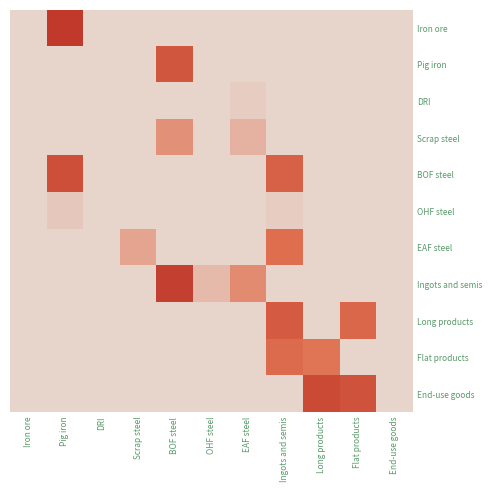

Reading left to right, list all the values displayed in this chart.

Iron ore: Iron ore=0.0	Pig iron=1.0	DRI=0.0	Scrap steel=0.0	BOF steel=0.0	OHF steel=0.0	EAF steel=0.0	Ingots and semis=0.0	Long products=0.0	Flat products=0.0	End-use goods=0.0
Pig iron: Iron ore=0.0	Pig iron=0.0	DRI=0.0	Scrap steel=0.0	BOF steel=0.7	OHF steel=0.0	EAF steel=0.0	Ingots and semis=0.0	Long products=0.0	Flat products=0.0	End-use goods=0.0
DRI: Iron ore=0.0	Pig iron=0.0	DRI=0.0	Scrap steel=0.0	BOF steel=0.0	OHF steel=0.0	EAF steel=0.0	Ingots and semis=0.0	Long products=0.0	Flat products=0.0	End-use goods=0.0
Scrap steel: Iron ore=0.0	Pig iron=0.0	DRI=0.0	Scrap steel=0.0	BOF steel=0.3	OHF steel=0.0	EAF steel=0.2	Ingots and semis=0.0	Long products=0.0	Flat products=0.0	End-use goods=0.0
BOF steel: Iron ore=0.0	Pig iron=0.8	DRI=0.0	Scrap steel=0.0	BOF steel=0.0	OHF steel=0.0	EAF steel=0.0	Ingots and semis=0.6	Long products=0.0	Flat products=0.0	End-use goods=0.0
OHF steel: Iron ore=0.0	Pig iron=0.1	DRI=0.0	Scrap steel=0.0	BOF steel=0.0	OHF steel=0.0	EAF steel=0.0	Ingots and semis=0.0	Long products=0.0	Flat products=0.0	End-use goods=0.0
EAF steel: Iron ore=0.0	Pig iron=0.0	DRI=0.0	Scrap steel=0.2	BOF steel=0.0	OHF steel=0.0	EAF steel=0.0	Ingots and semis=0.5	Long products=0.0	Flat products=0.0	End-use goods=0.0
Ingots and semis: Iron ore=0.0	Pig iron=0.0	DRI=0.0	Scrap steel=0.0	BOF steel=0.9	OHF steel=0.1	EAF steel=0.4	Ingots and semis=0.0	Long products=0.0	Flat products=0.0	End-use goods=0.0
Long products: Iron ore=0.0	Pig iron=0.0	DRI=0.0	Scrap steel=0.0	BOF steel=0.0	OHF steel=0.0	EAF steel=0.0	Ingots and semis=0.7	Long products=0.0	Flat products=0.6	End-use goods=0.0
Flat products: Iron ore=0.0	Pig iron=0.0	DRI=0.0	Scrap steel=0.0	BOF steel=0.0	OHF steel=0.0	EAF steel=0.0	Ingots and semis=0.6	Long products=0.5	Flat products=0.0	End-use goods=0.0
End-use goods: Iron ore=0.0	Pig iron=0.0	DRI=0.0	Scrap steel=0.0	BOF steel=0.0	OHF steel=0.0	EAF steel=0.0	Ingots and semis=0.0	Long products=0.8	Flat products=0.8	End-use goods=0.0